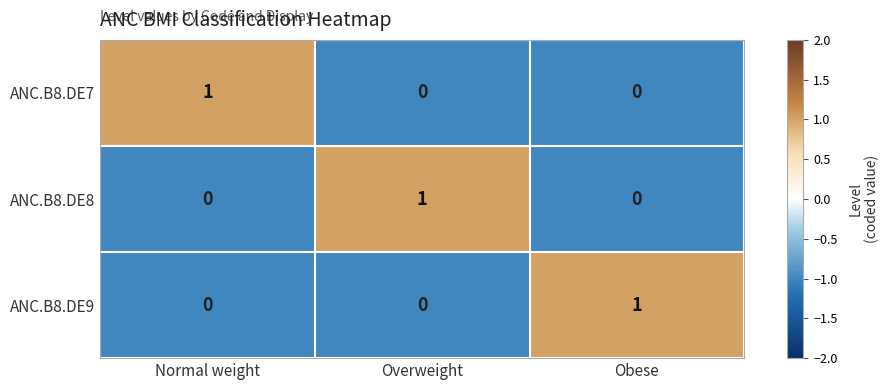

Is the value of ANC.B8.DE7 at Overweight greater than the value of ANC.B8.DE8 at Overweight?

No